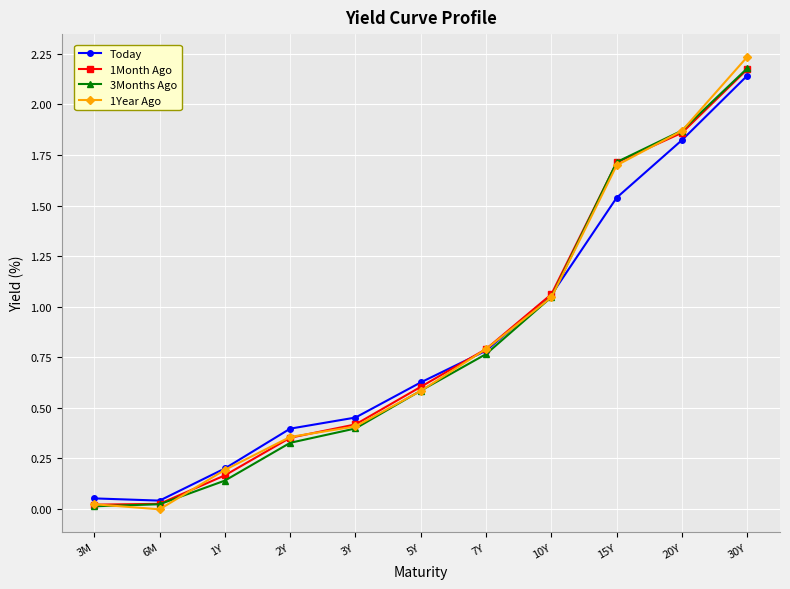

Does the chart display data point markers on the line(s)?

Yes